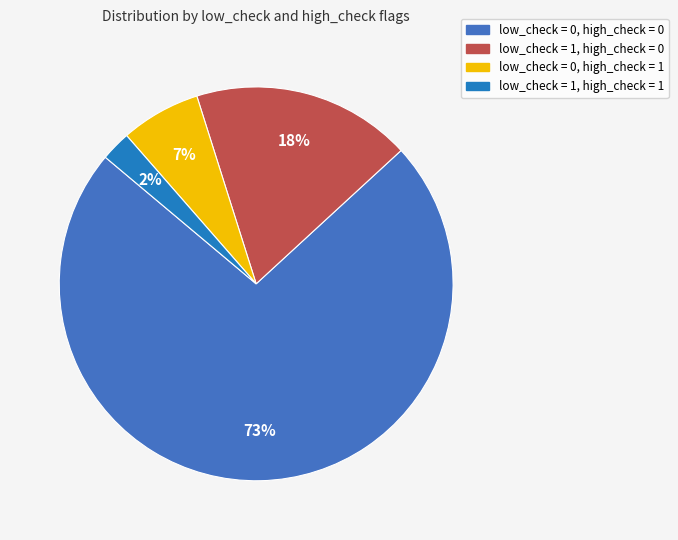

True or false: low_check = 0, high_check = 0 accounts for 61% of the total.

False